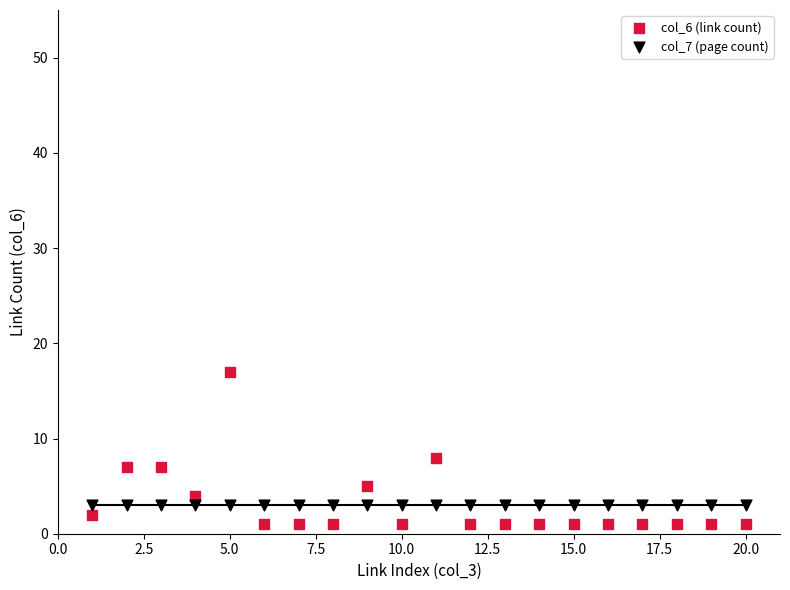

Across all series, what Y value is closest to 9?

8